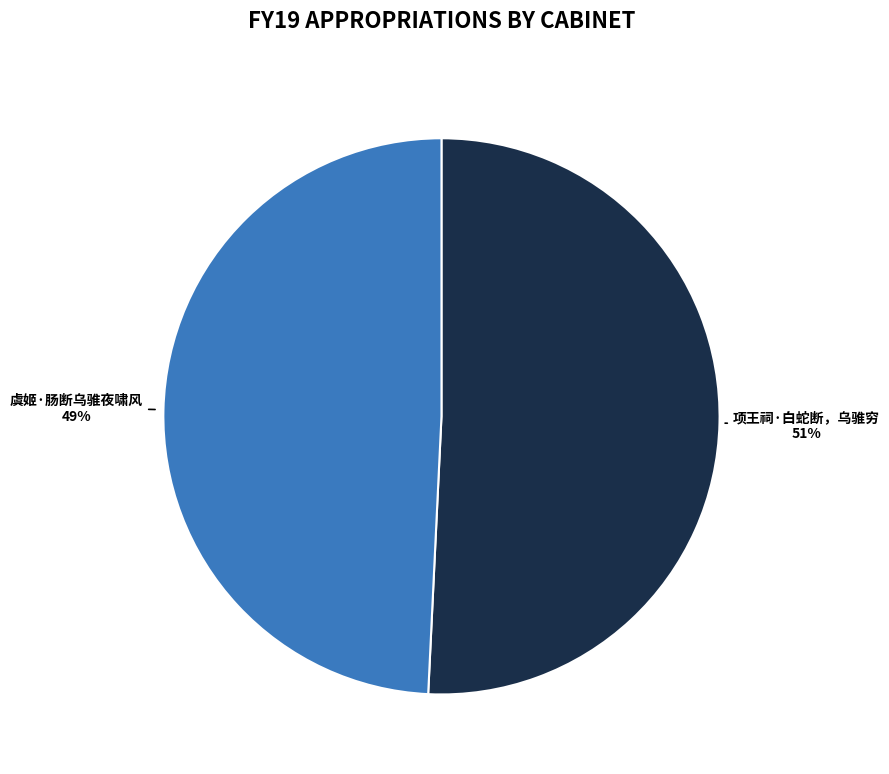

Do 虞姬·肠断乌骓夜啸风 and 项王祠·白蛇断，乌骓穷 together represent more than half of the pie?

Yes